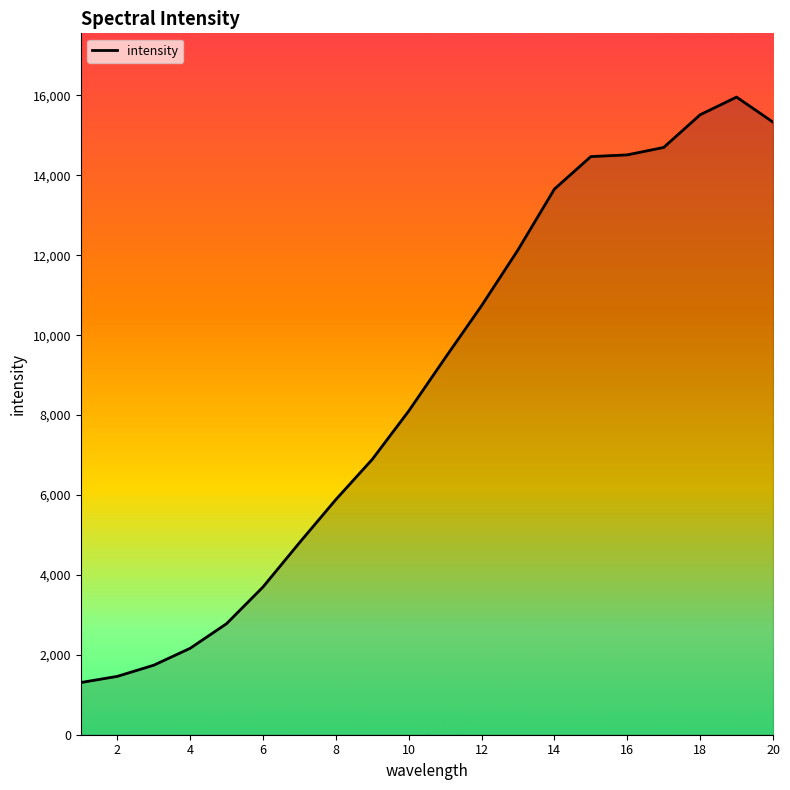

What is the difference between the maximum and minimum values?

14652